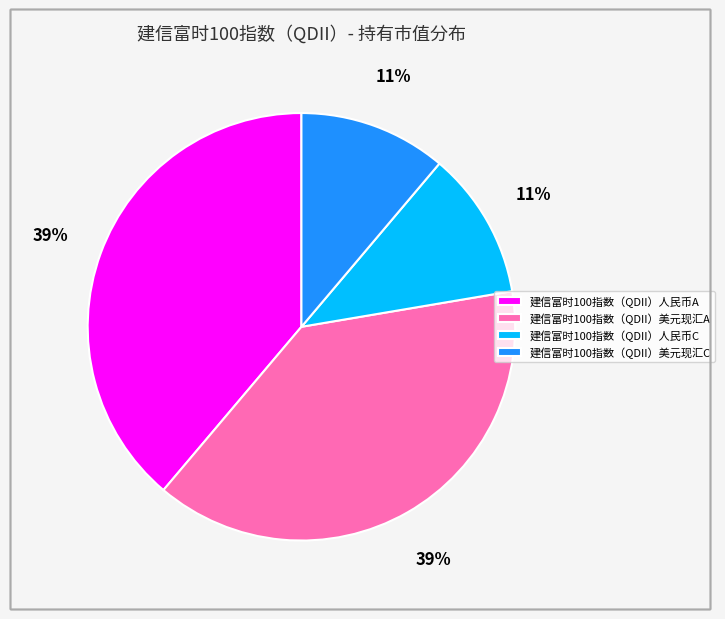

Is the sum of 建信富时100指数（QDII）人民币A and 建信富时100指数（QDII）美元现汇A greater than half?

Yes